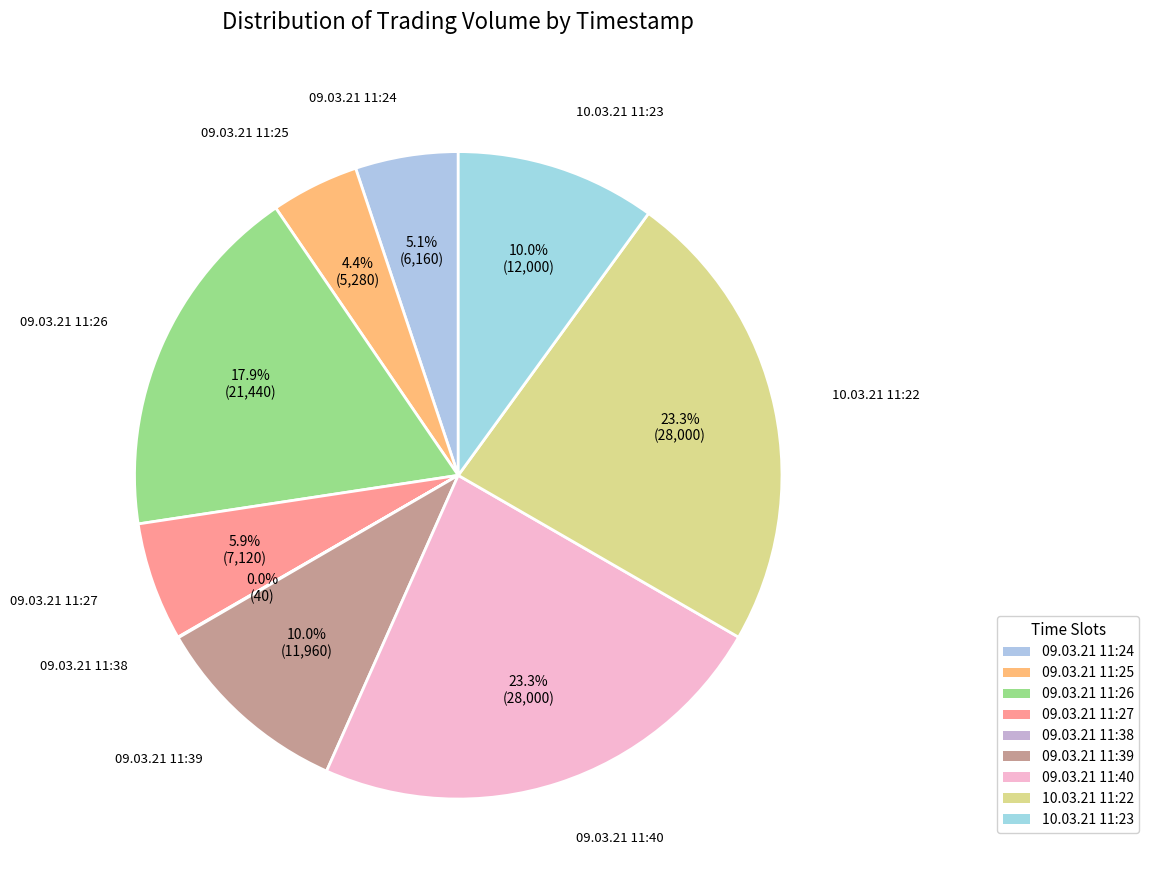

Is 10.03.21 11:22 the majority of the pie?

No